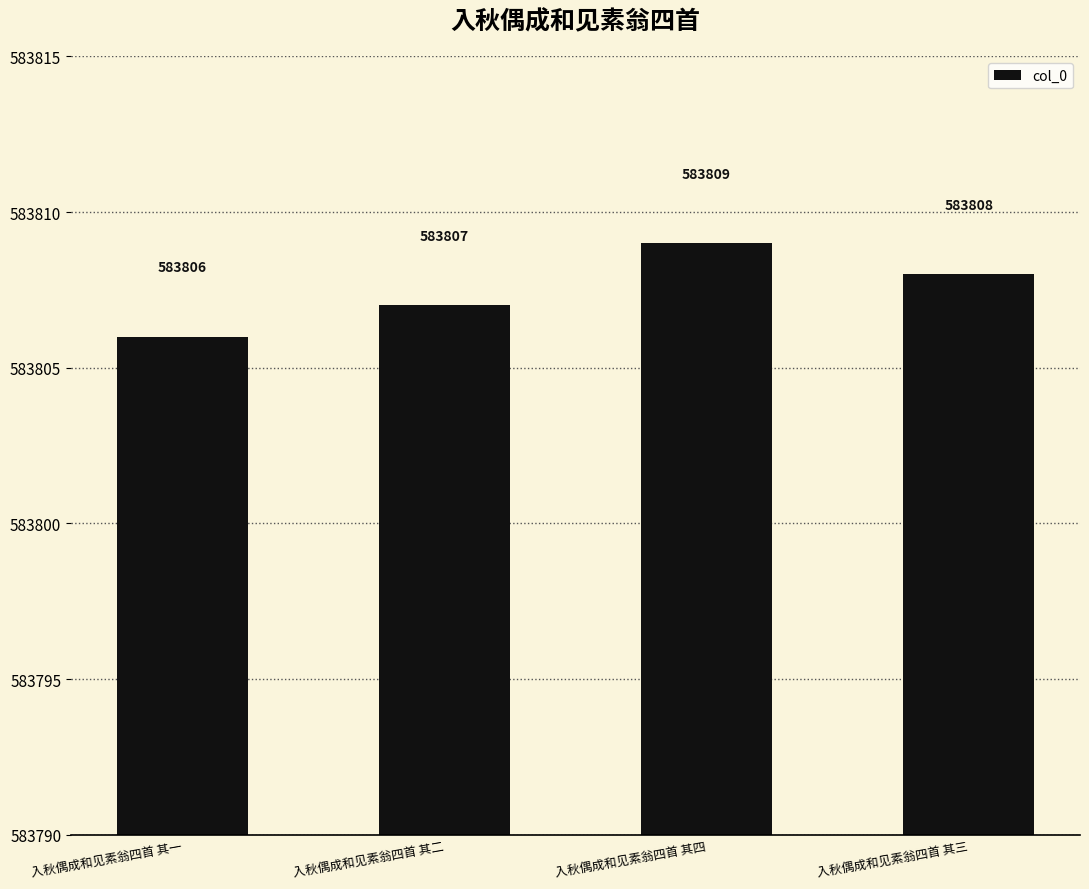

Approximately how many times larger is the value at 入秋偶成和见素翁四首 其一 compared to 入秋偶成和见素翁四首 其三?

1.0